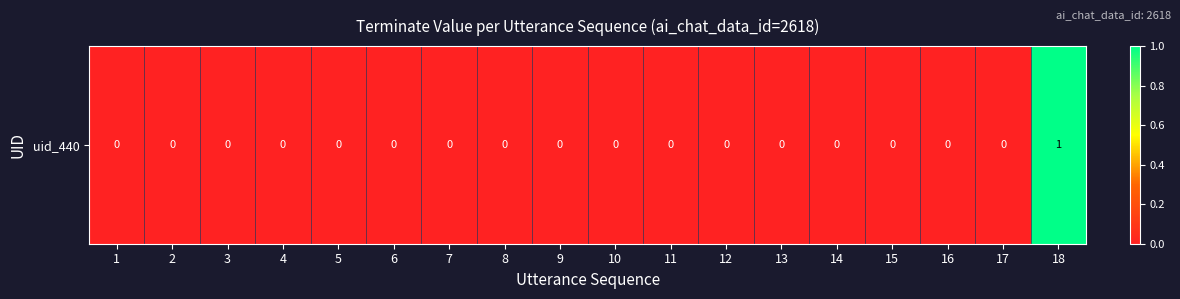

Reading right to left, what are all the values shown in this chart?

1	0	0	0	0	0	0	0	0	0	0	0	0	0	0	0	0	0